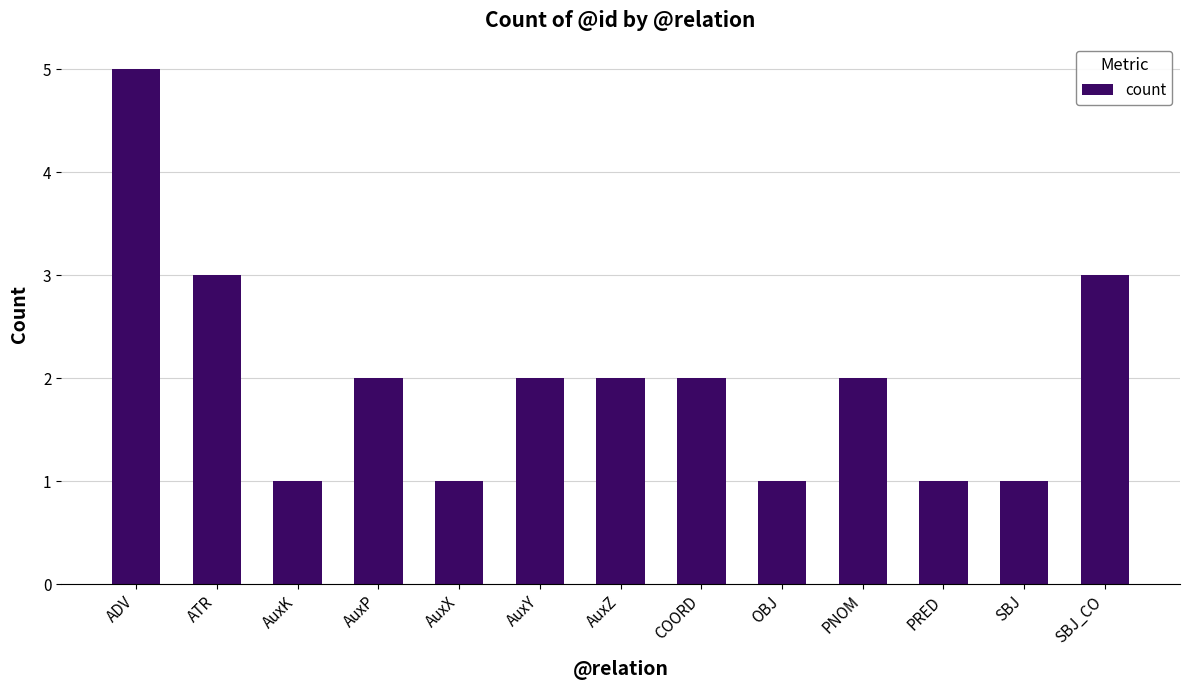

What is the value of the 4th bar from the left?

2